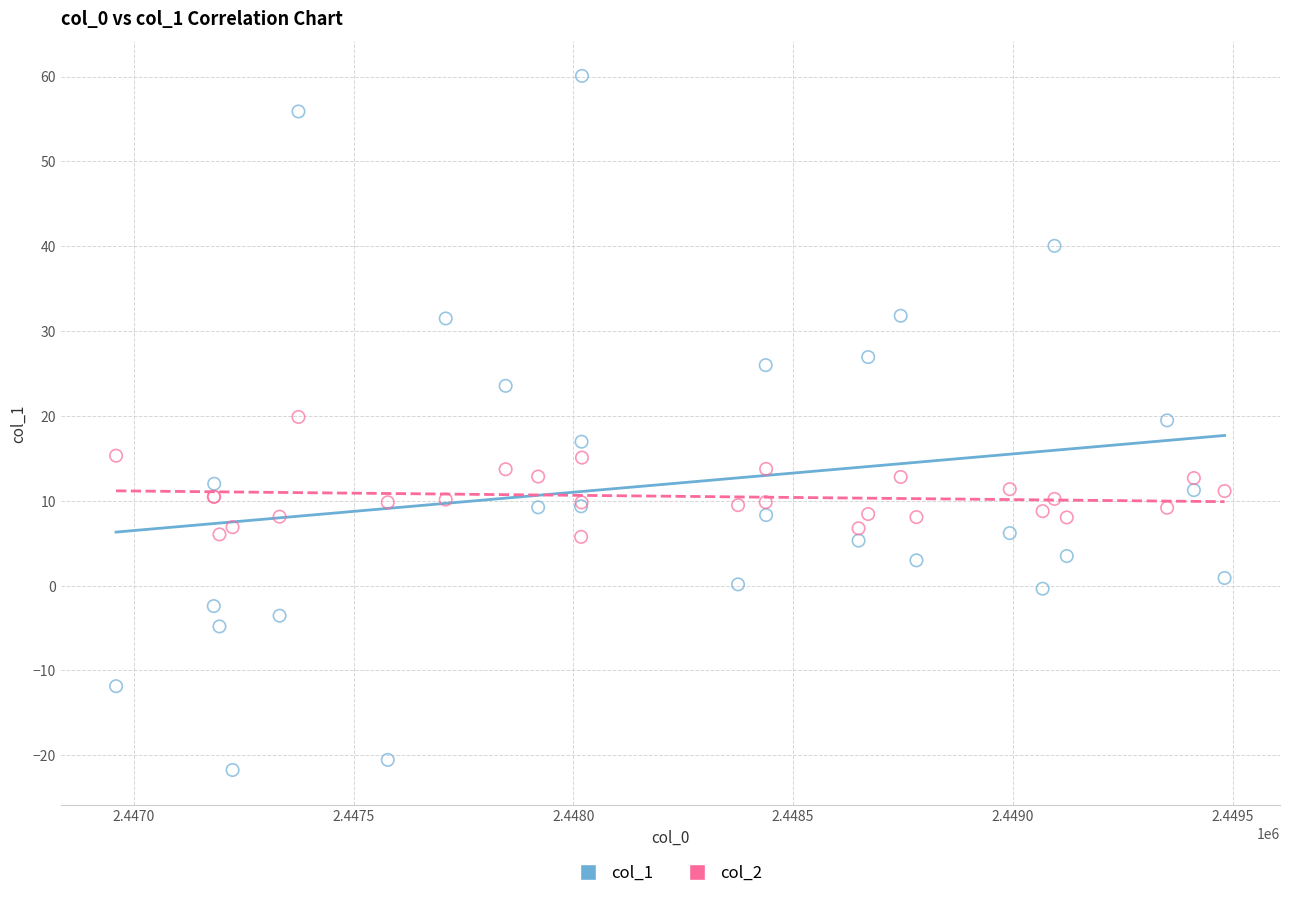

Which series has the largest Y range (max minus min)?

col_1